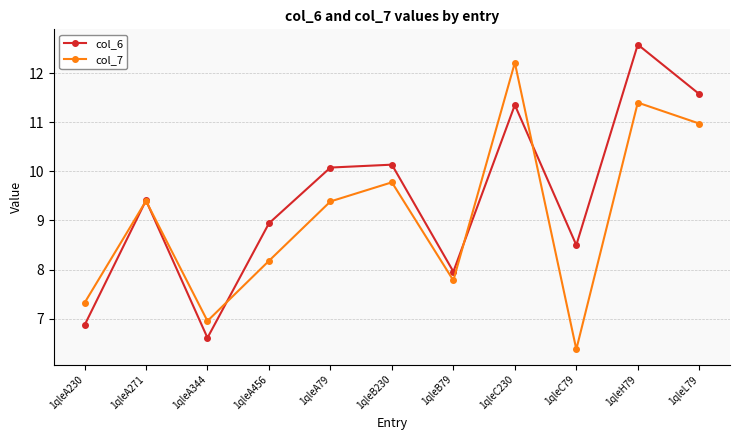

At which category does col_7 reach its first local valley?

1qleA344